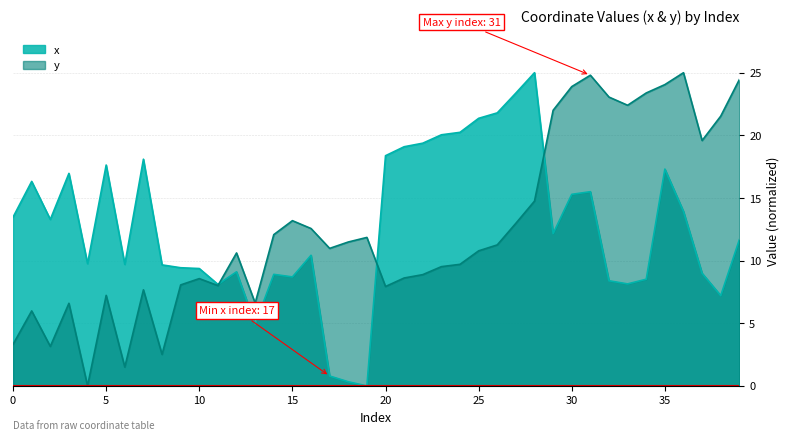

At which category is the sum across all series the highest?

35